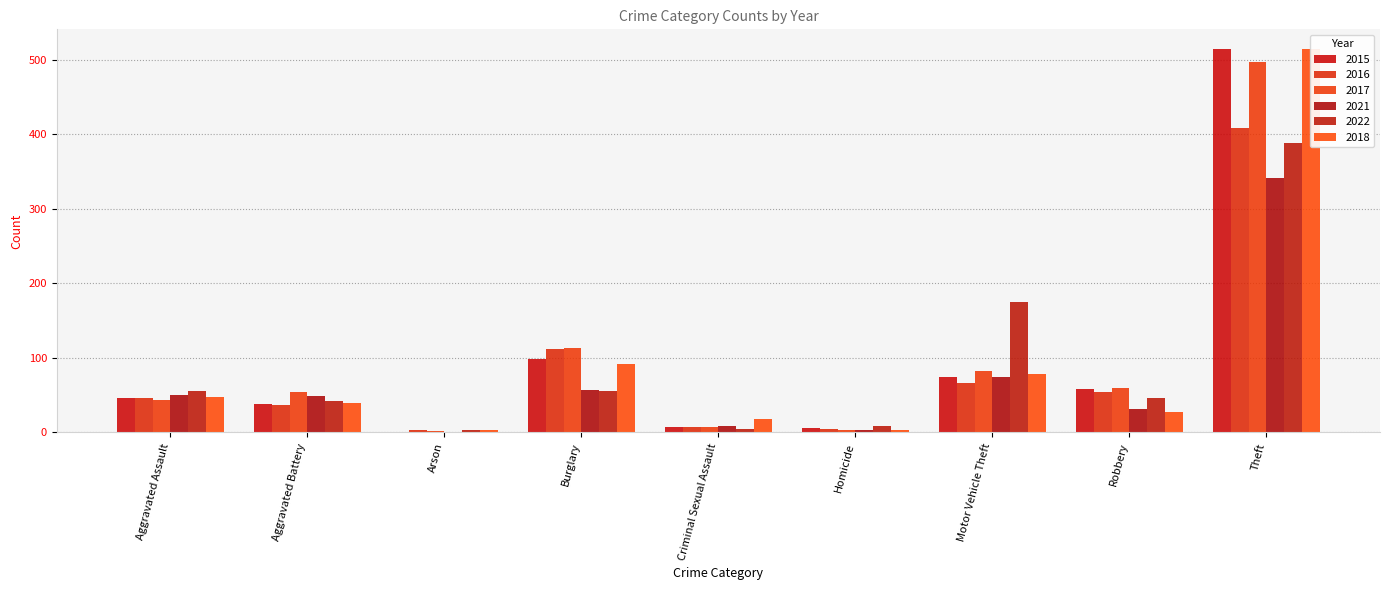

At which label is 2017 closest to 249?

Burglary